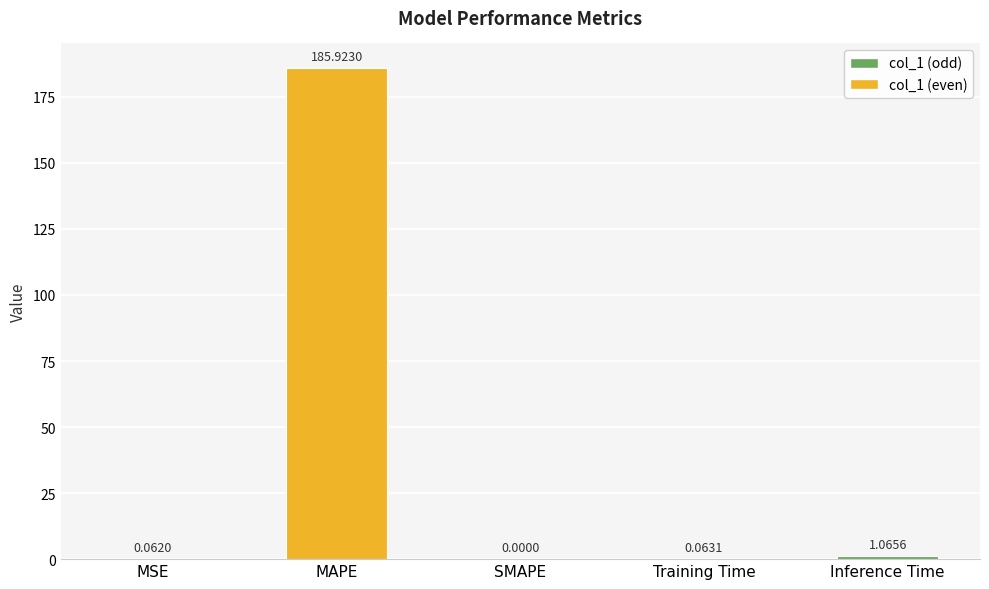

What is the maximum value shown in the chart?

185.9